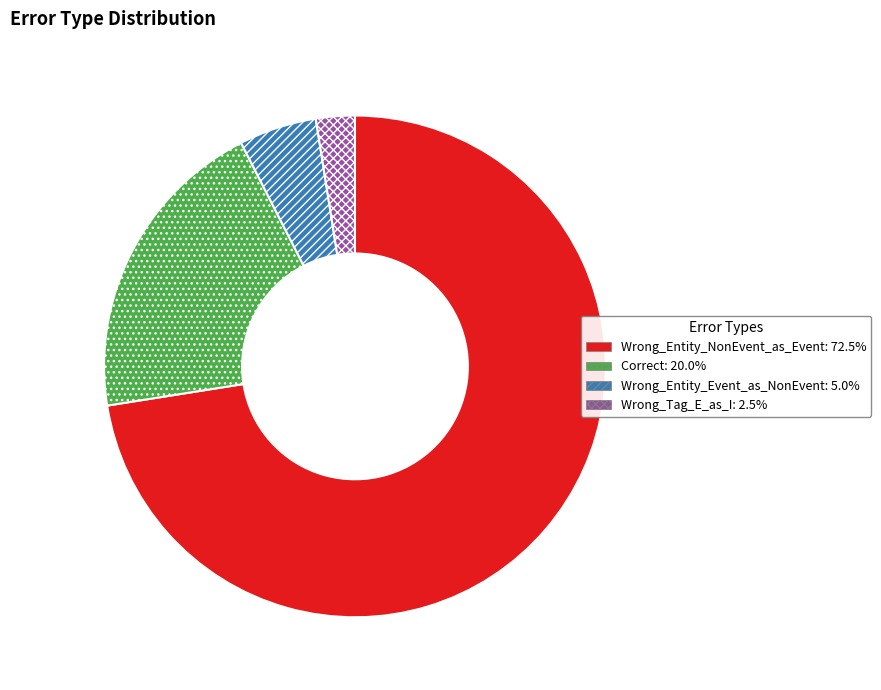

Do Wrong_Tag_E_as_I: 2.5% and Wrong_Entity_NonEvent_as_Event: 72.5% together represent more than half of the pie?

Yes